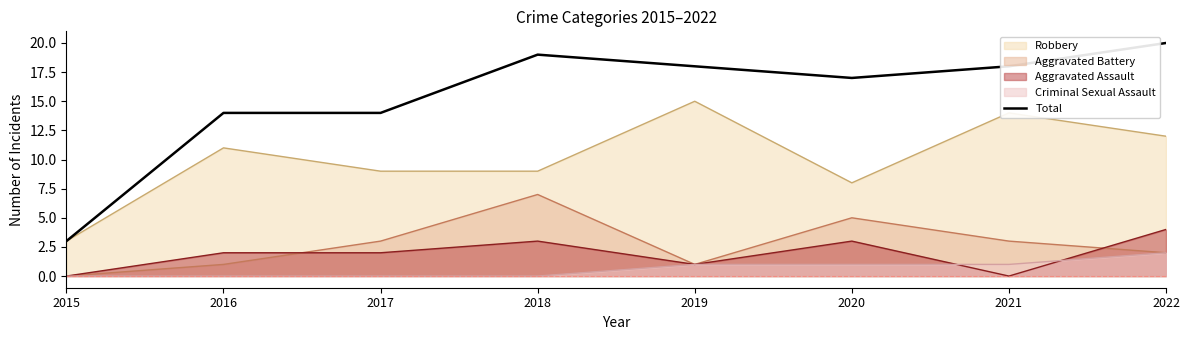

Rank the categories by value from lowest to highest.

2015, 2016, 2017, 2020, 2019, 2021, 2018, 2022